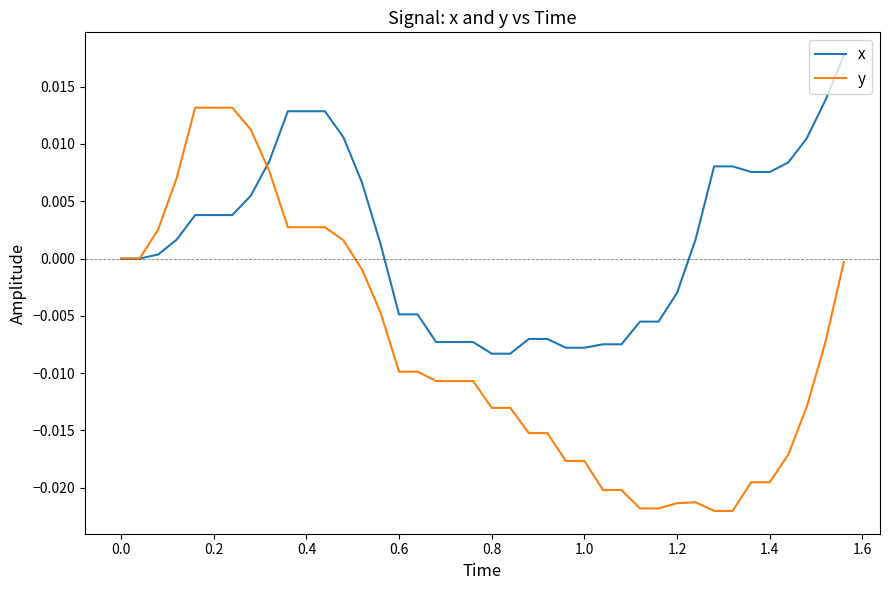

List the series in order of their overall mean, lowest first.

y, x